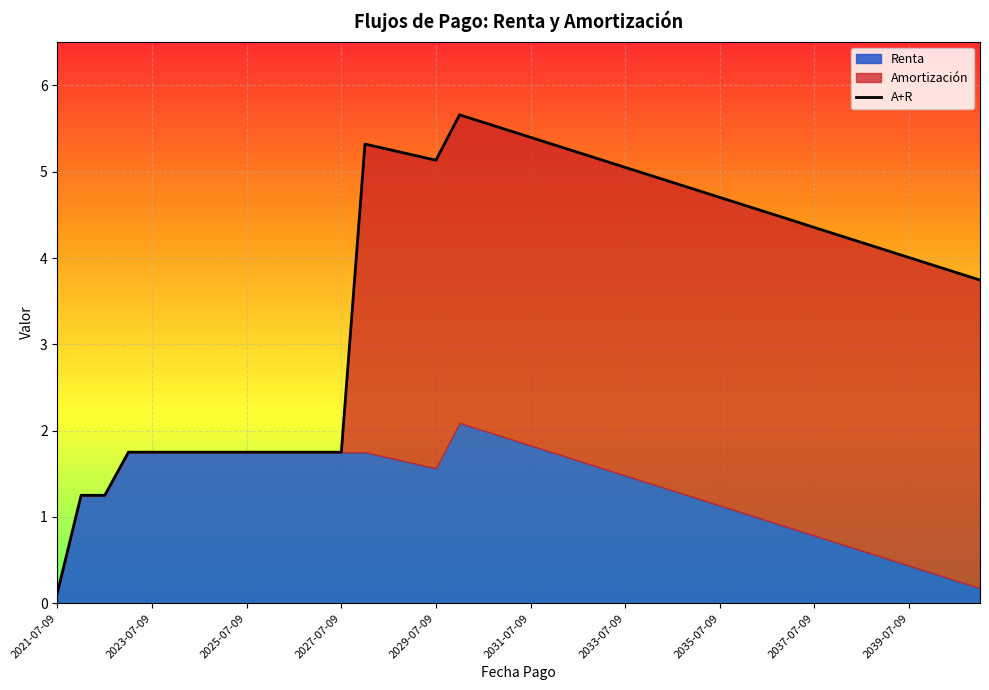

What is the ratio of the value at 38 to the value at 11?

2.2